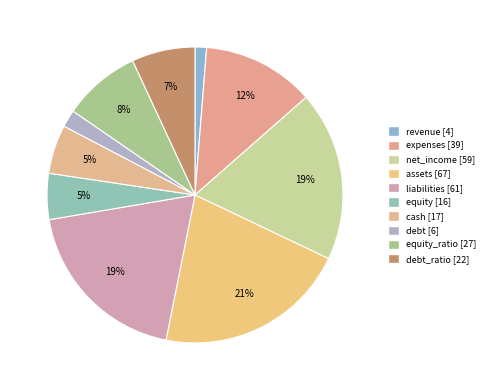

Rank the categories by value from lowest to highest.

revenue, debt, equity, cash, debt_ratio, equity_ratio, expenses, net_income, liabilities, assets